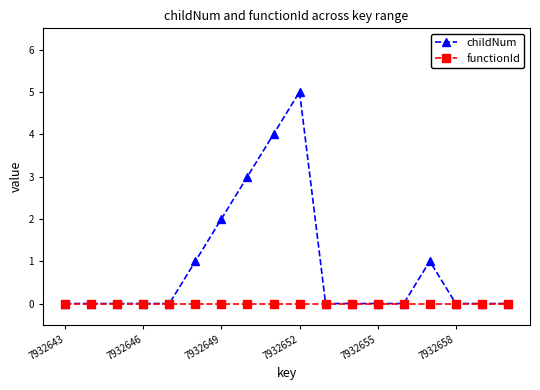

Rank the series by their average value, from highest to lowest.

childNum, functionId